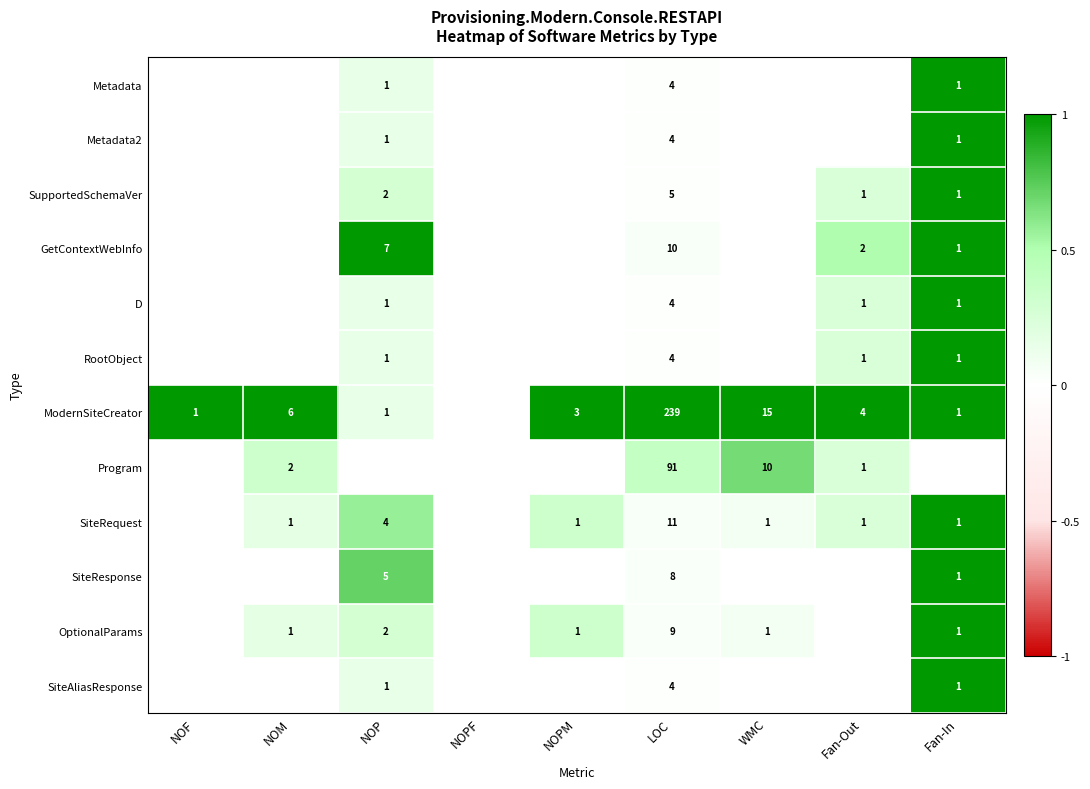

Is the value of SiteRequest at Fan-Out greater than the value of Program at LOC?

No